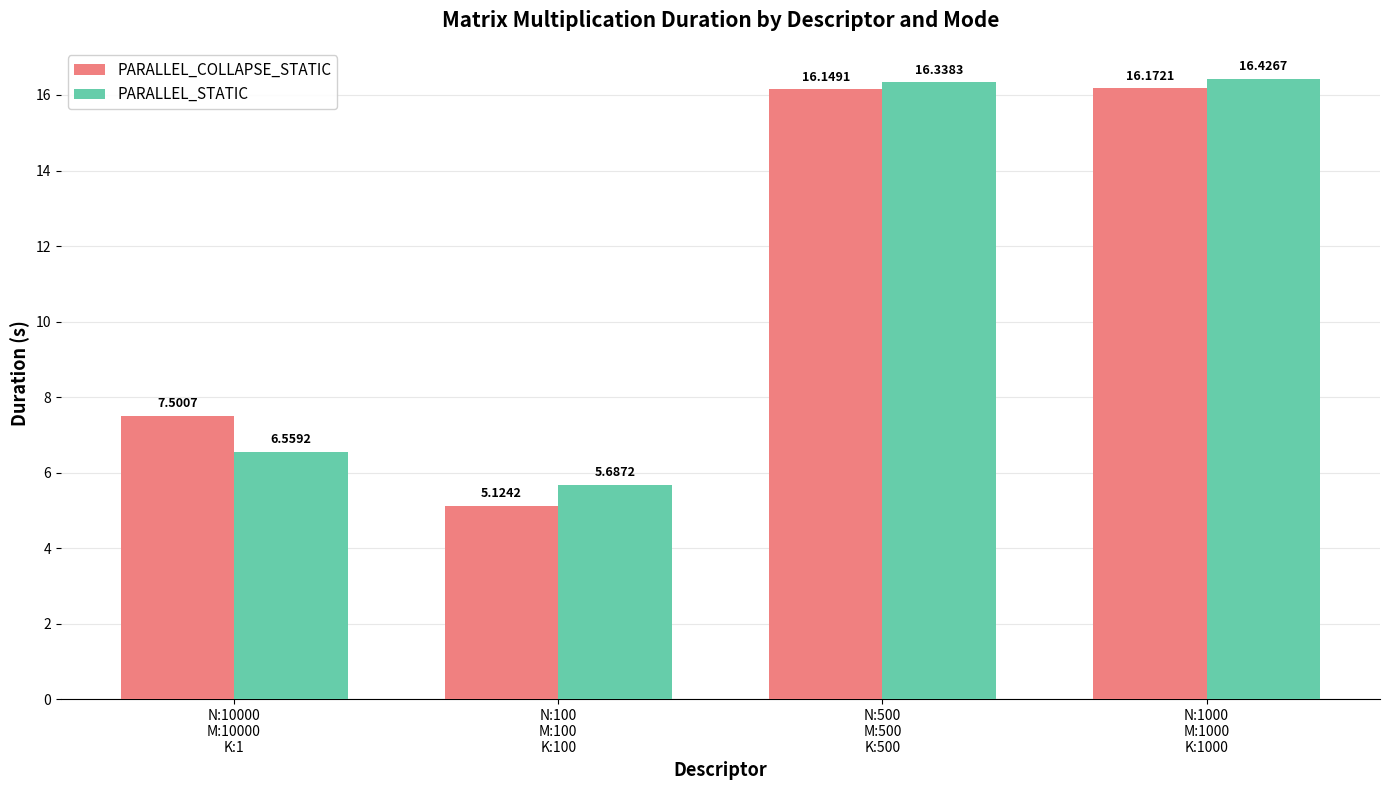

Rank the series at N:500
M:500
K:500 from lowest to highest value.

PARALLEL_COLLAPSE_STATIC, PARALLEL_STATIC